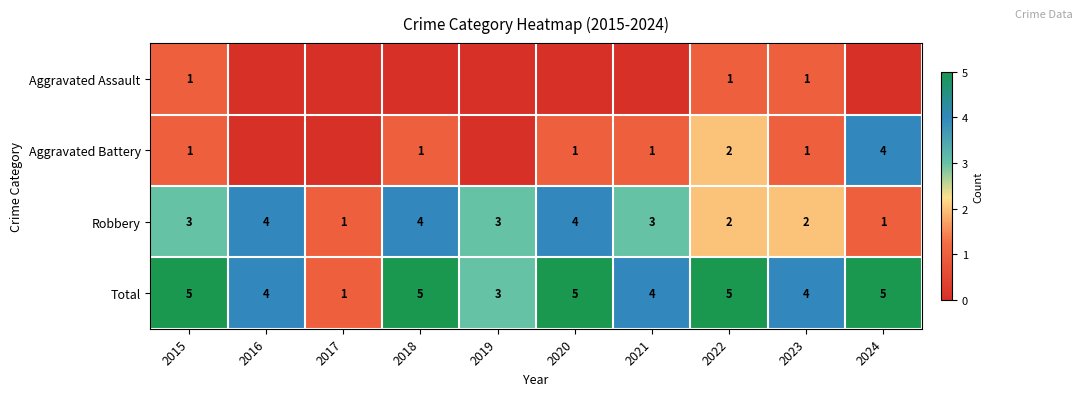

What is the difference between the Total values at 2022 and 2017?

4